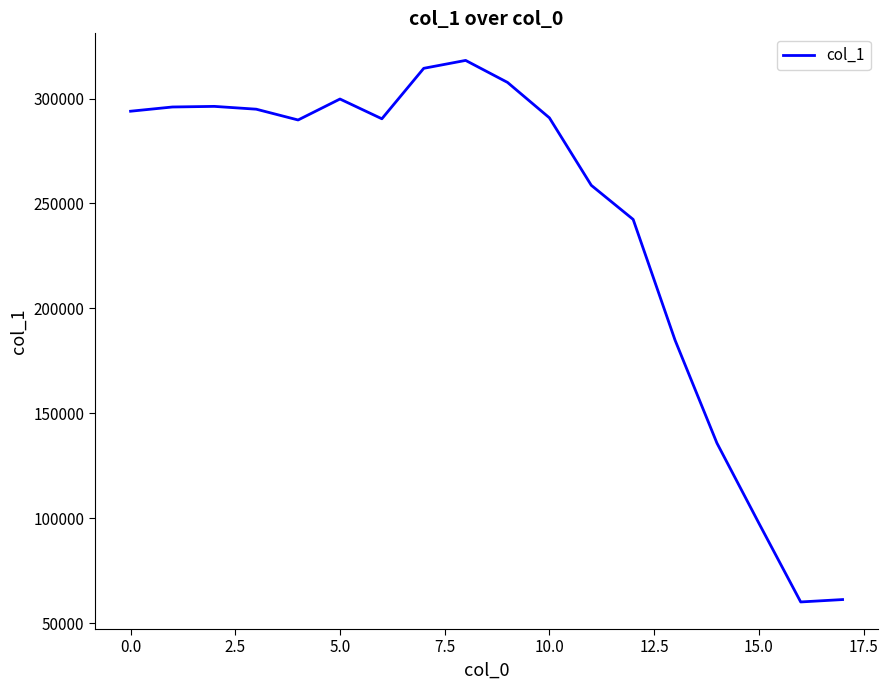

What is the minimum value shown in the chart?

60116